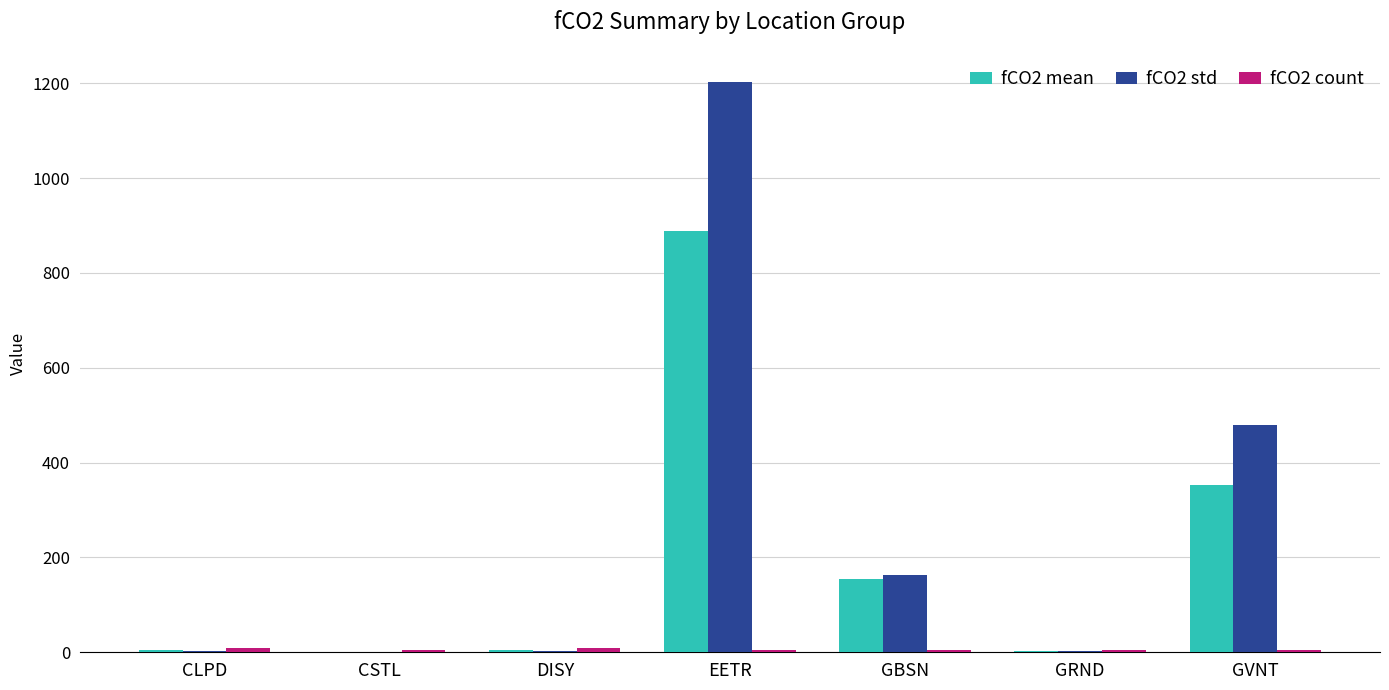

True or false: fCO2 std has a value of 234.4 at GBSN.

False